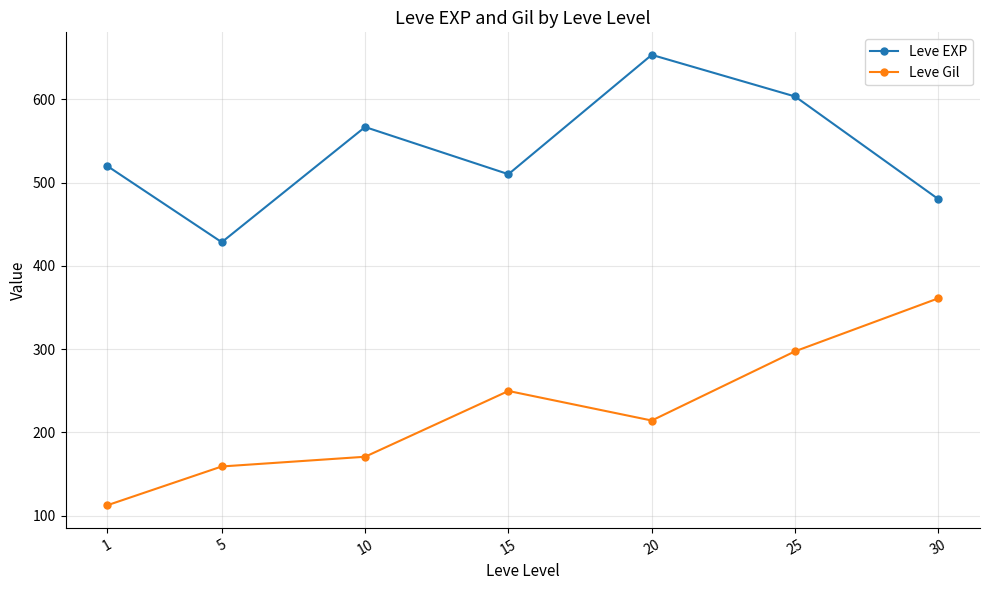

Reading right to left, transcribe all the data shown in this chart.

Leve EXP: 480.0	603.3	653.3	510.0	566.7	428.3	520.0
Leve Gil: 361.0	297.3	214.2	249.7	170.7	159.0	112.3